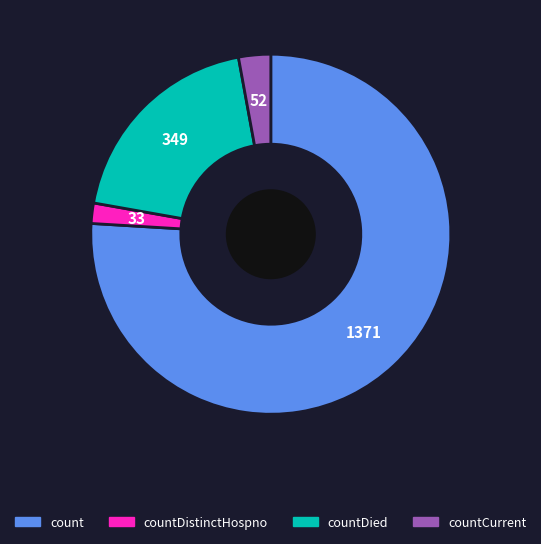

Is there a majority slice in this chart?

Yes